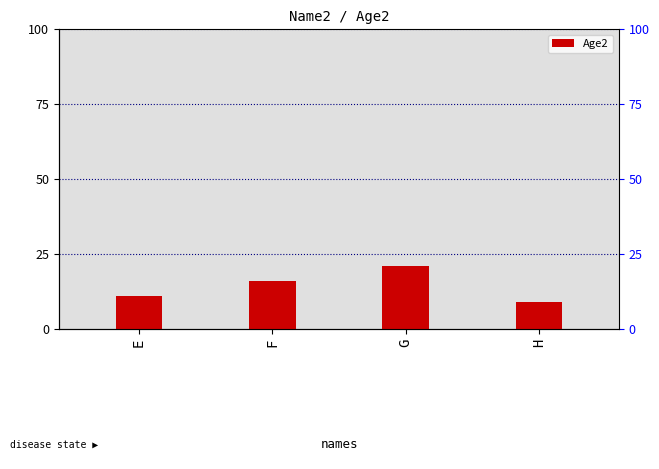

Does the chart contain stacked bars?

No